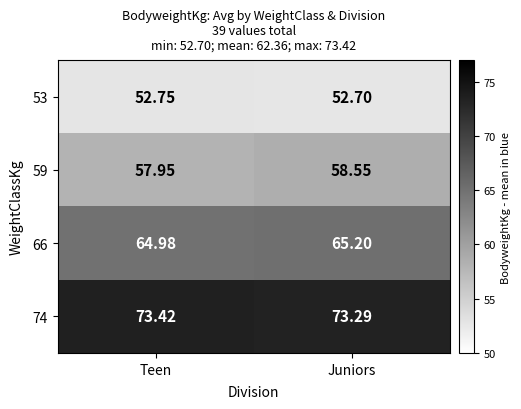

Is the value of 66 at Juniors greater than the value of 59 at Juniors?

Yes